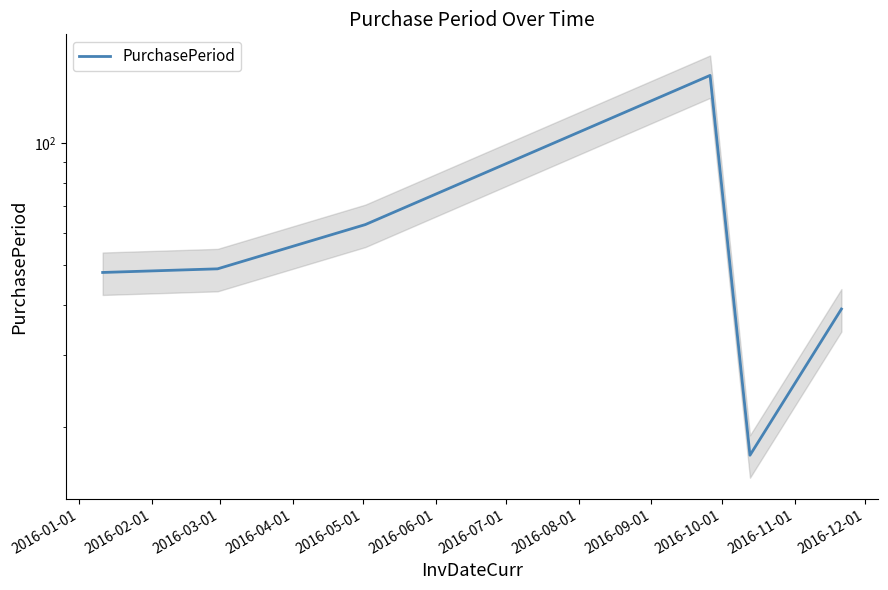

What is the difference between the values at 2016-06-01 and 2016-03-01?

24